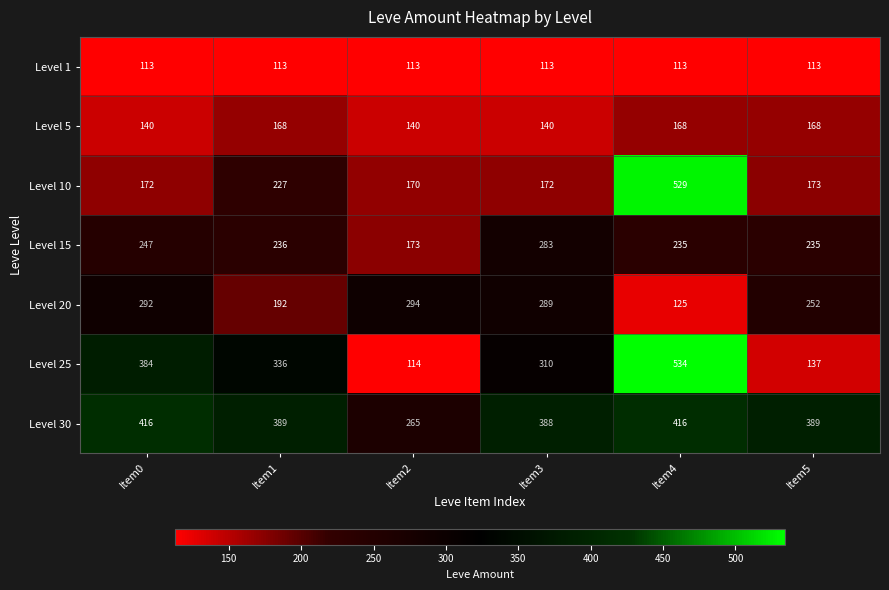

Which category has the lowest value in the Level 10 series?

Item2